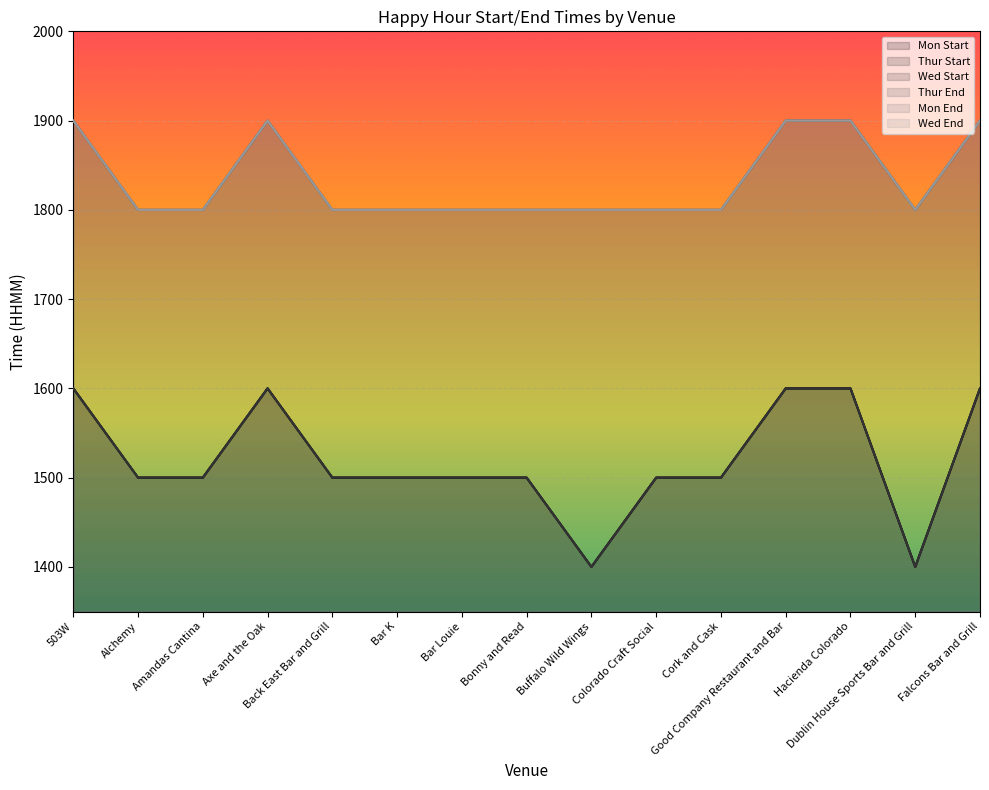

Which category has the lowest value across all series?

Buffalo Wild Wings